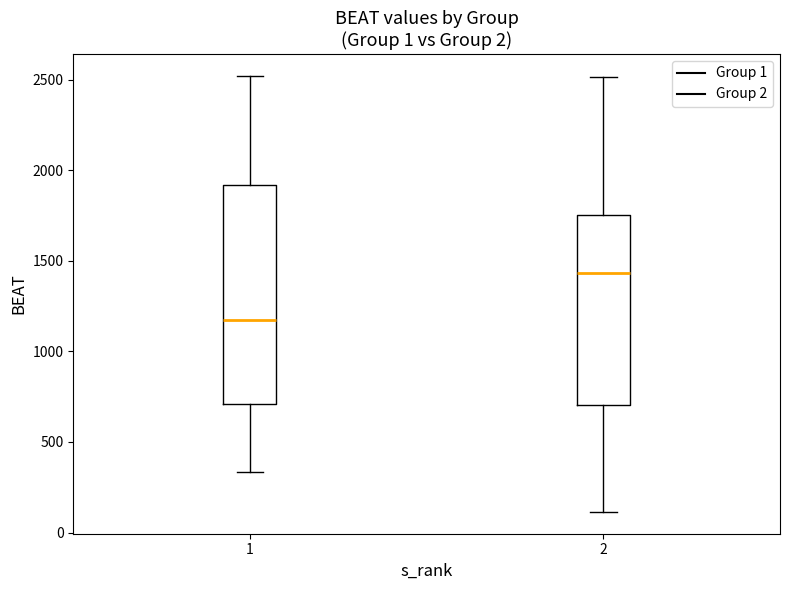

Reading left to right, read every box against the y-axis: the position of its median line, the range the box covers, and the ends of its whiskers. The values are not printed on the chart, so give them approximately, as read against the axis.

1: median 1150, box 700 to 1900, whiskers 350 to 2500
2: median 1450, box 700 to 1750, whiskers 100 to 2500